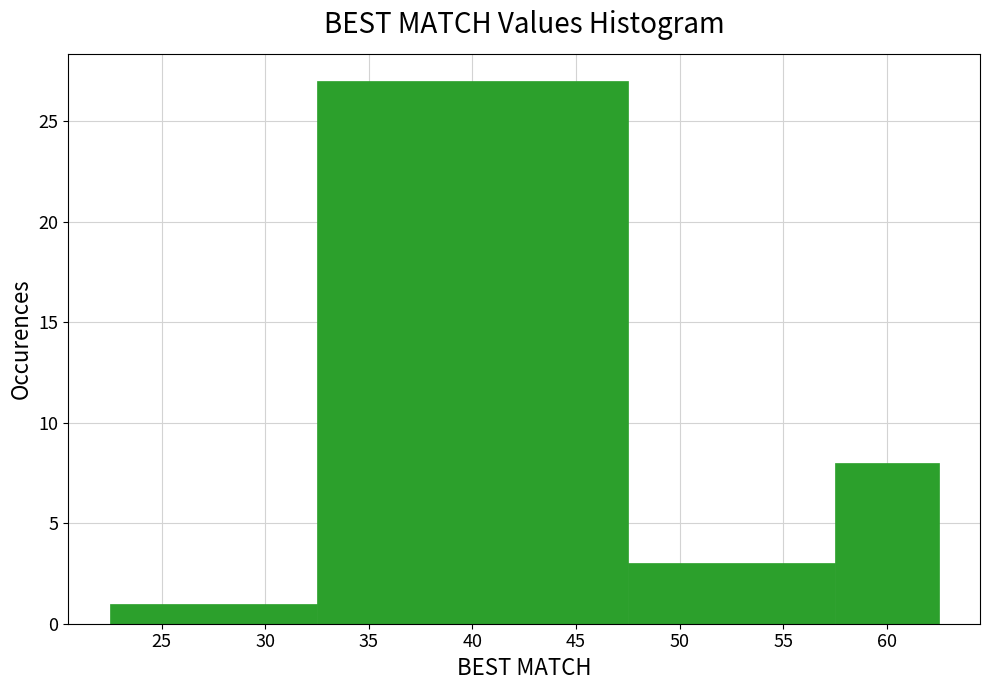

What is the height of the bar covering 47.5 to 57.5 on the x-axis? The values are not printed on the chart, so give them approximately, as read against the axis.

3